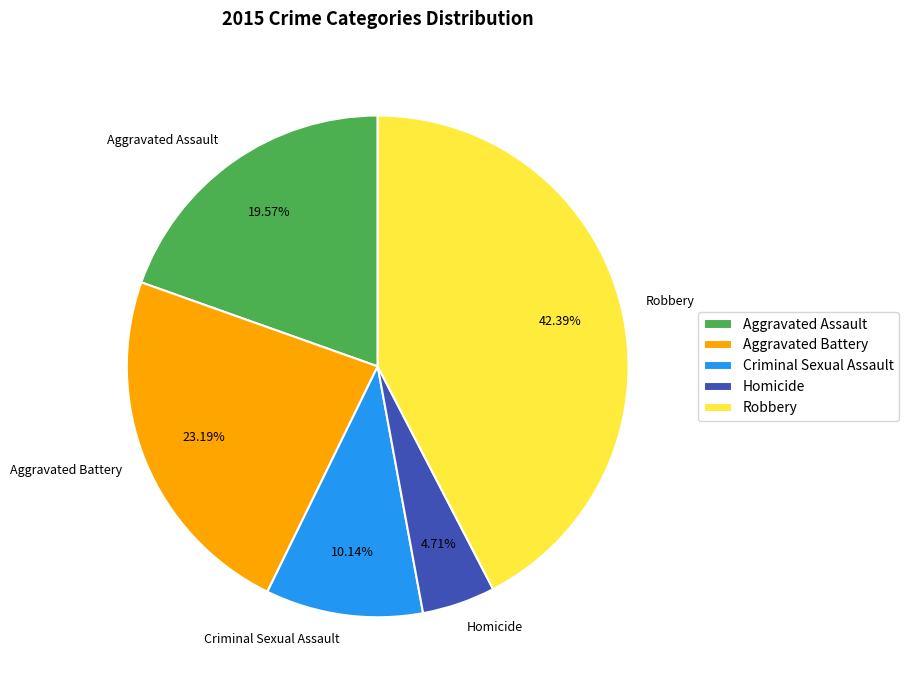

Approximately how many times larger is the value at Homicide compared to Criminal Sexual Assault?

0.5